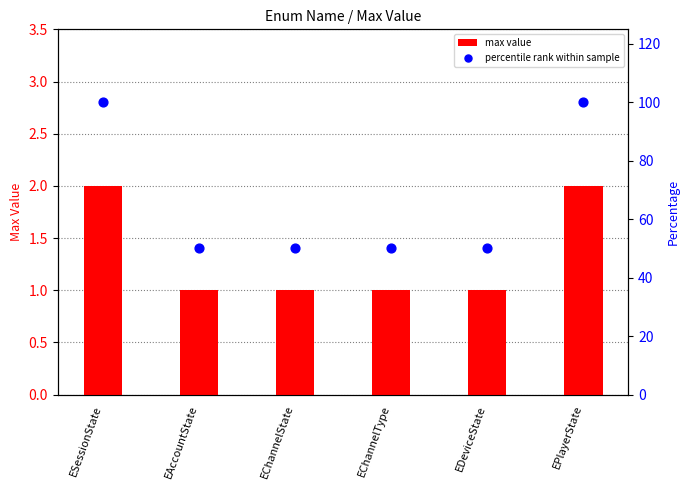

Which series reaches the maximum Y coordinate?

percentile rank within sample